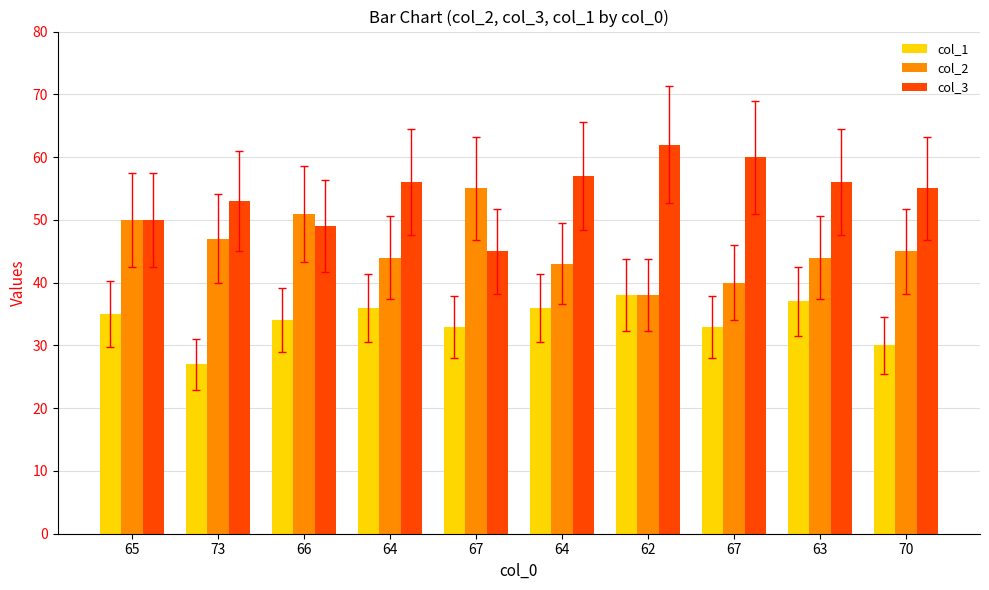

What are all the series names shown in the legend?

col_1, col_2, col_3